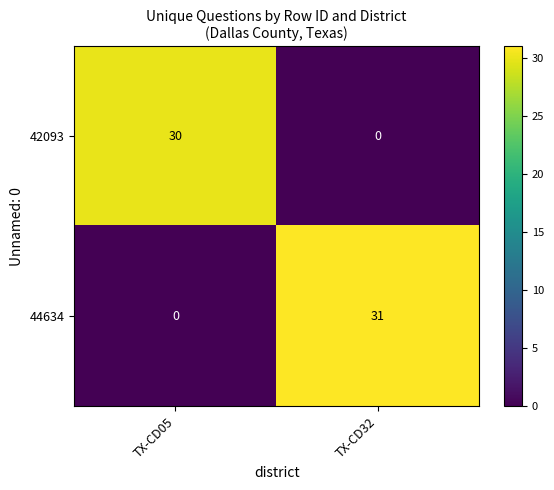

At TX-CD32, list the series in order from largest to smallest.

44634, 42093